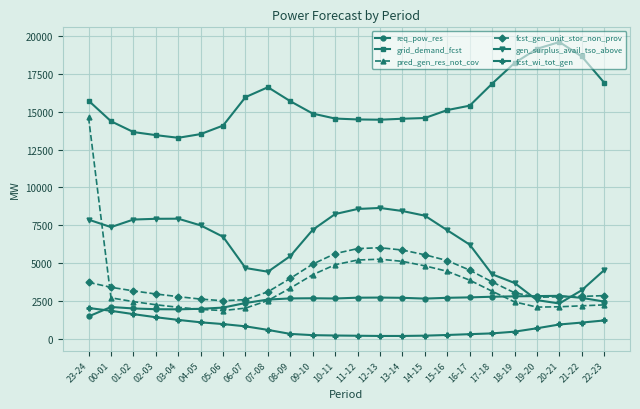

What is the difference between the maximum and minimum values in the pred_gen_res_not_cov series?

12758